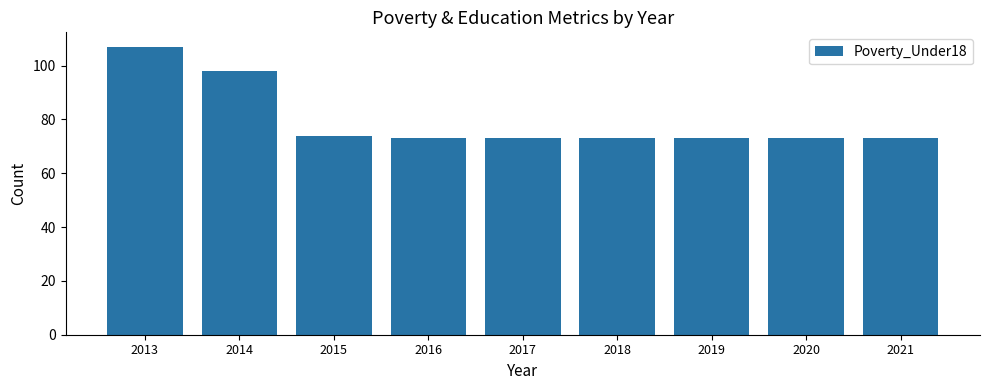

What is the difference between the second highest and minimum values?

25